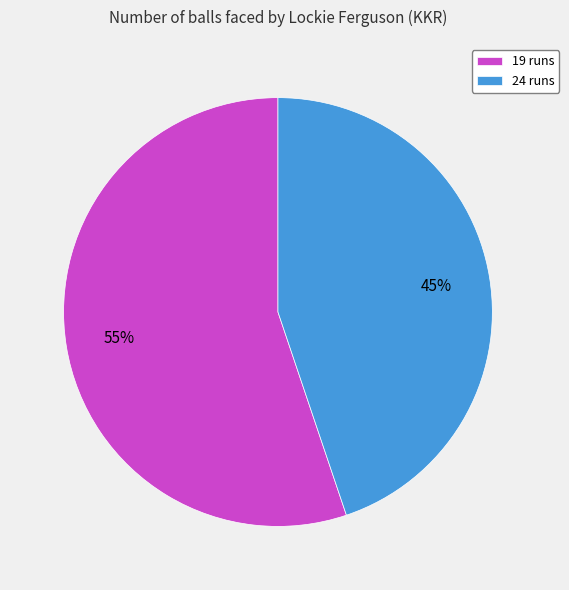

To the nearest percent, what is the average slice percentage?

50%